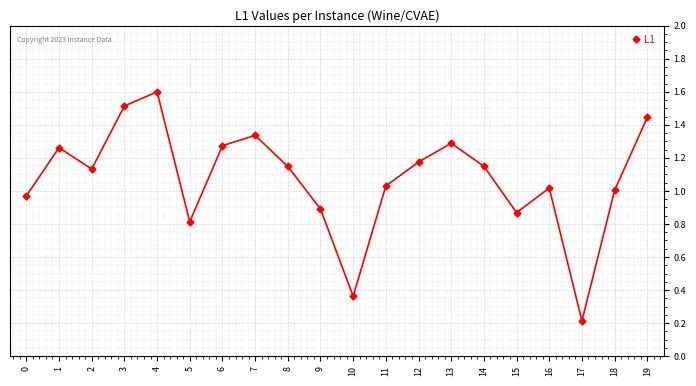

Is it true that the value at 16 is 1.4?

False